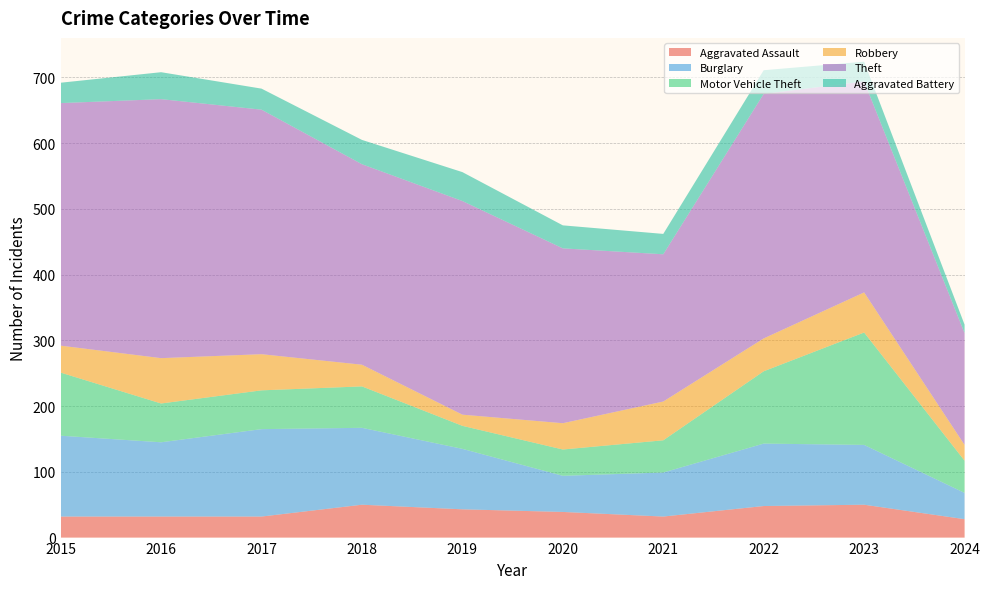

Reading left to right, list all the values displayed in this chart.

Aggravated Assault: 32	32	32	50	43	39	32	48	50	28
Burglary: 123	113	133	117	92	55	67	95	91	40
Motor Vehicle Theft: 96	59	59	63	35	40	49	110	171	49
Robbery: 41	69	55	33	17	40	59	50	61	24
Theft: 369	394	372	305	325	266	224	372	321	170
Aggravated Battery: 31	41	32	37	44	35	31	36	30	13